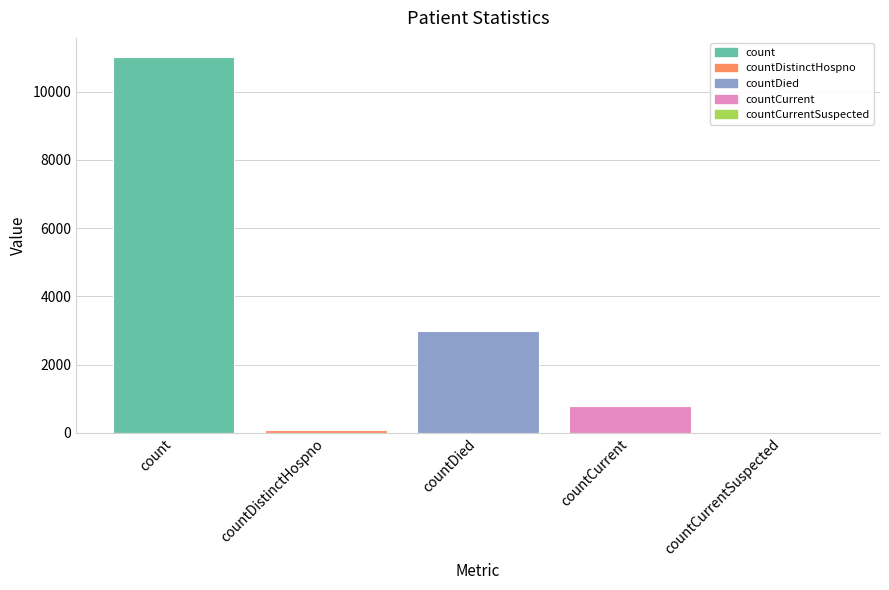

True or false: the data shows 6599 at countCurrentSuspected.

False